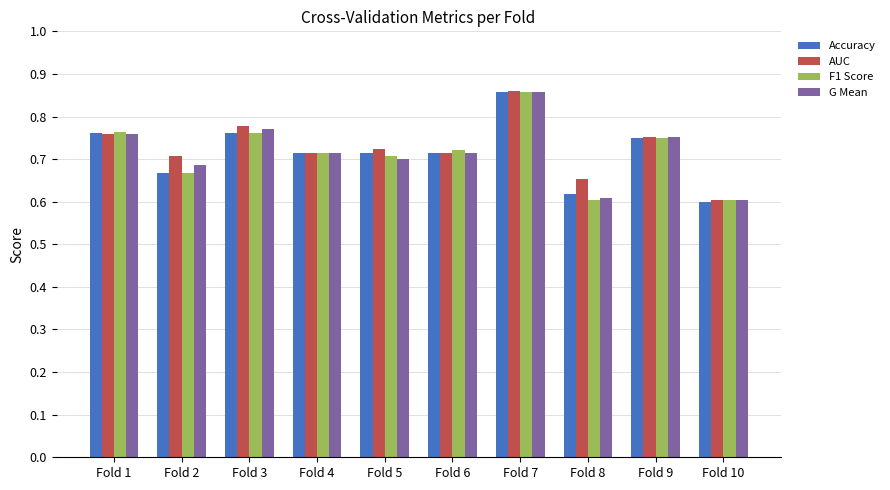

What is the difference between the second highest and minimum values in the Accuracy series?

0.2